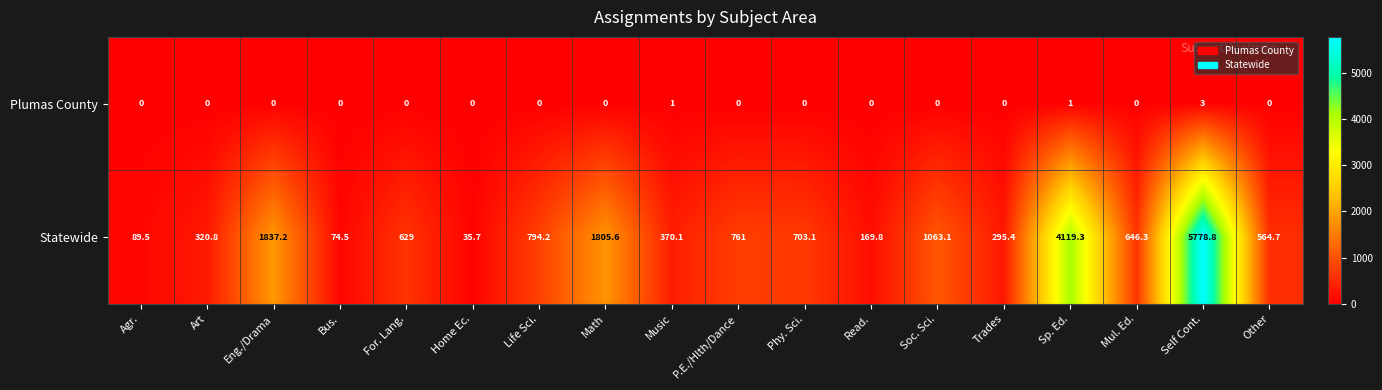

Which series has the largest total across all categories?

Statewide